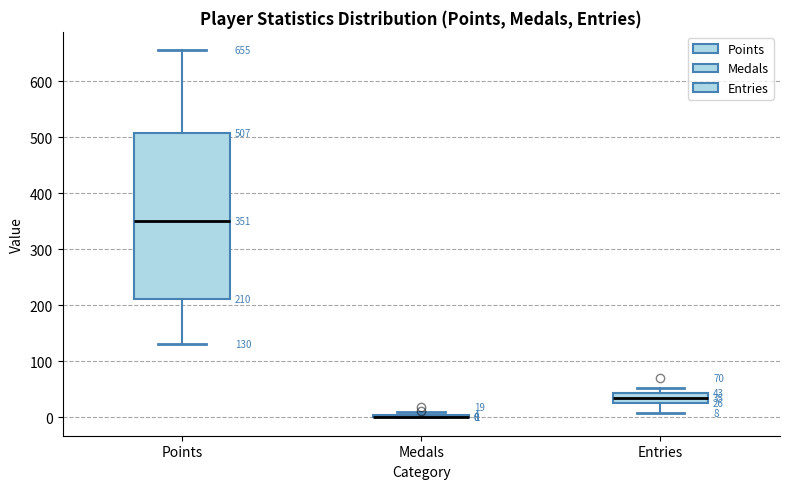

Which box is the tallest, from its lower edge to its upper edge?

Points